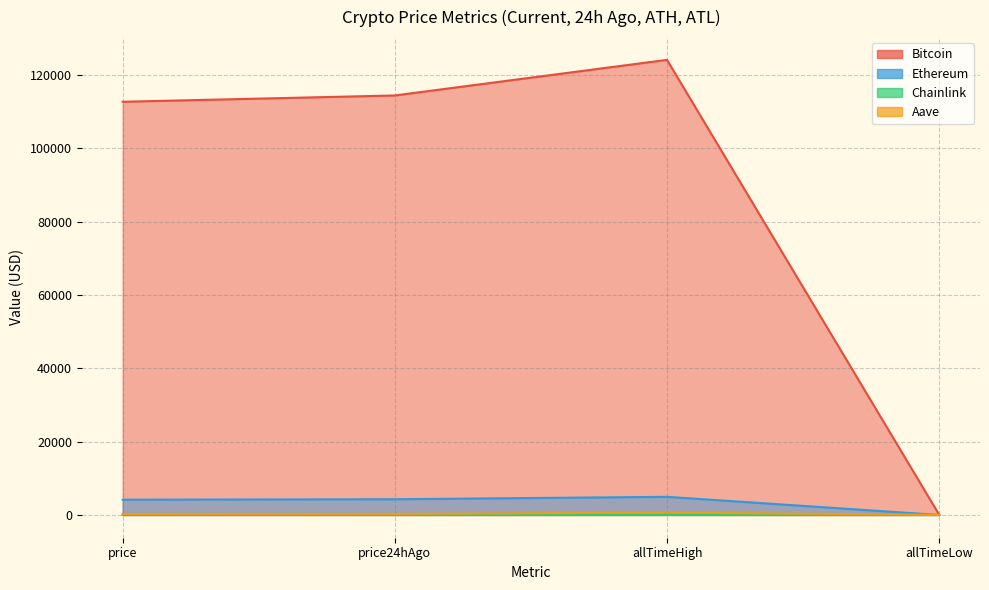

At how many categories does at least one series exceed 84730?

3